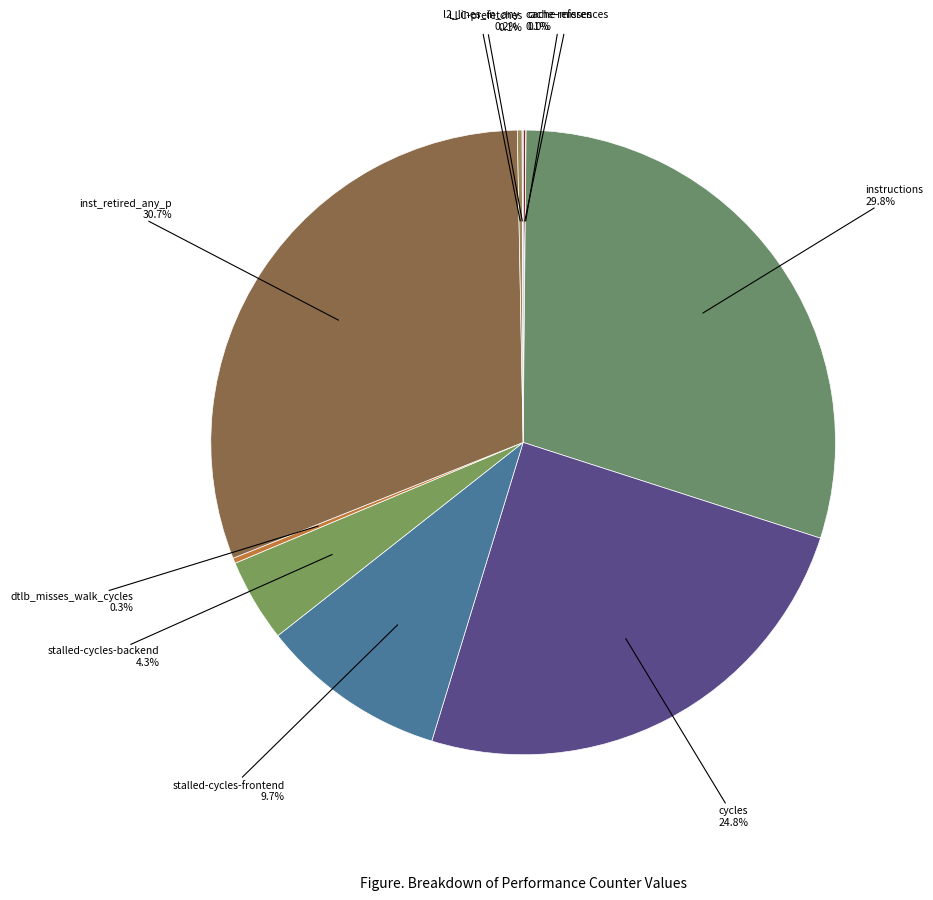

To the nearest percent, what is the difference between the largest and smallest slice percentages?

31%